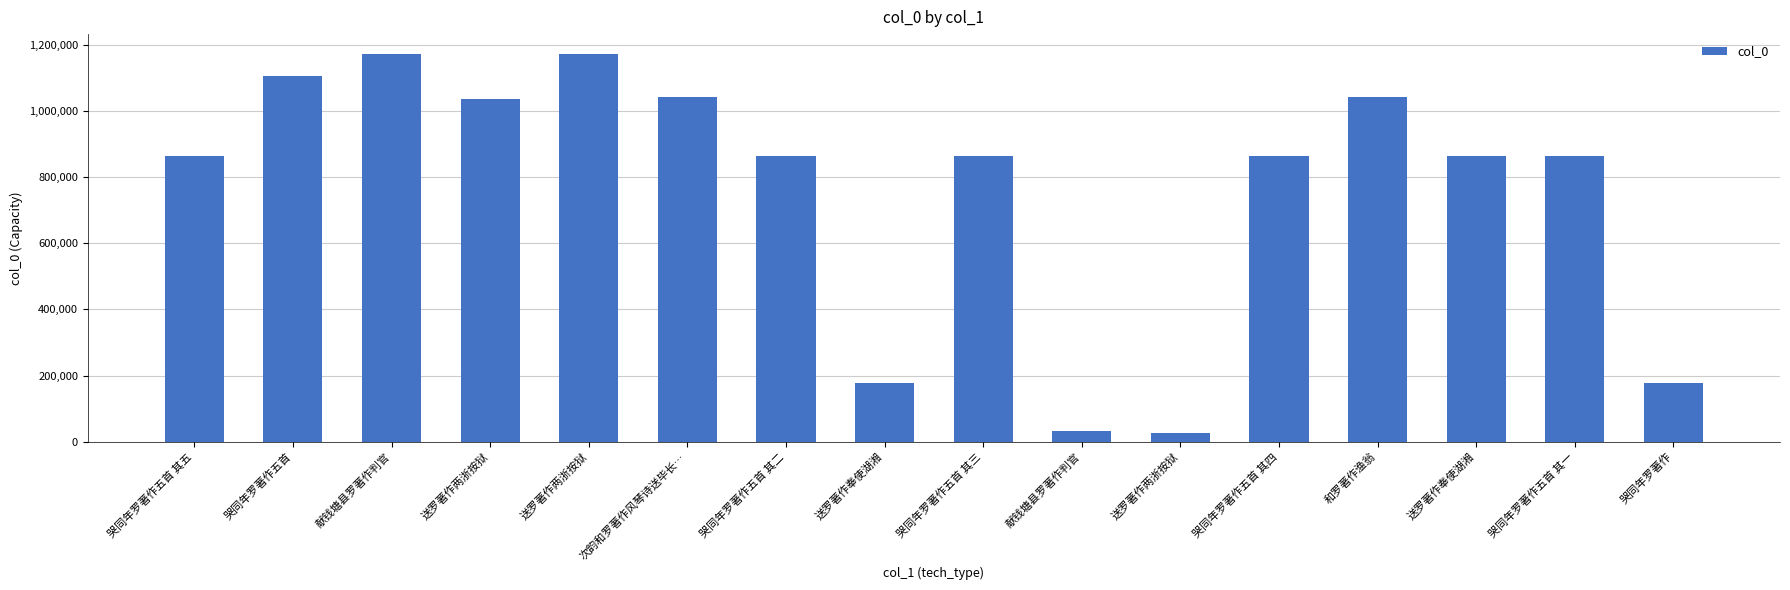

What is the sum of all values?

12172363